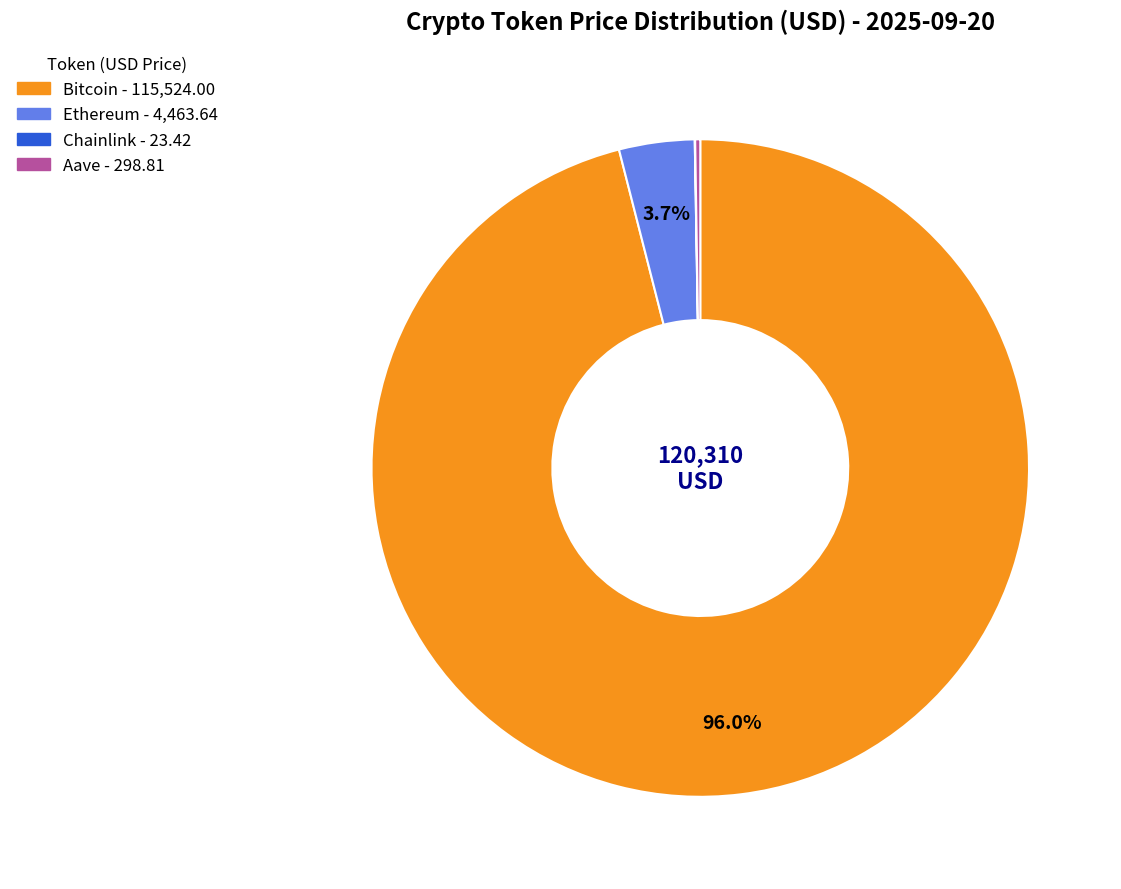

Between Ethereum - 4,463.64 and Bitcoin - 115,524.00, which is larger?

Bitcoin - 115,524.00